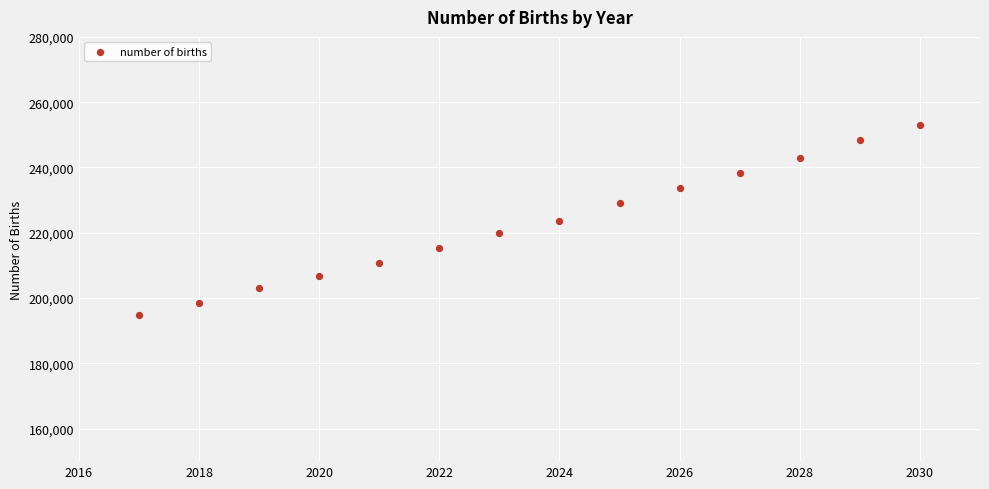

What is the range of X values (max minus min)?

13.0